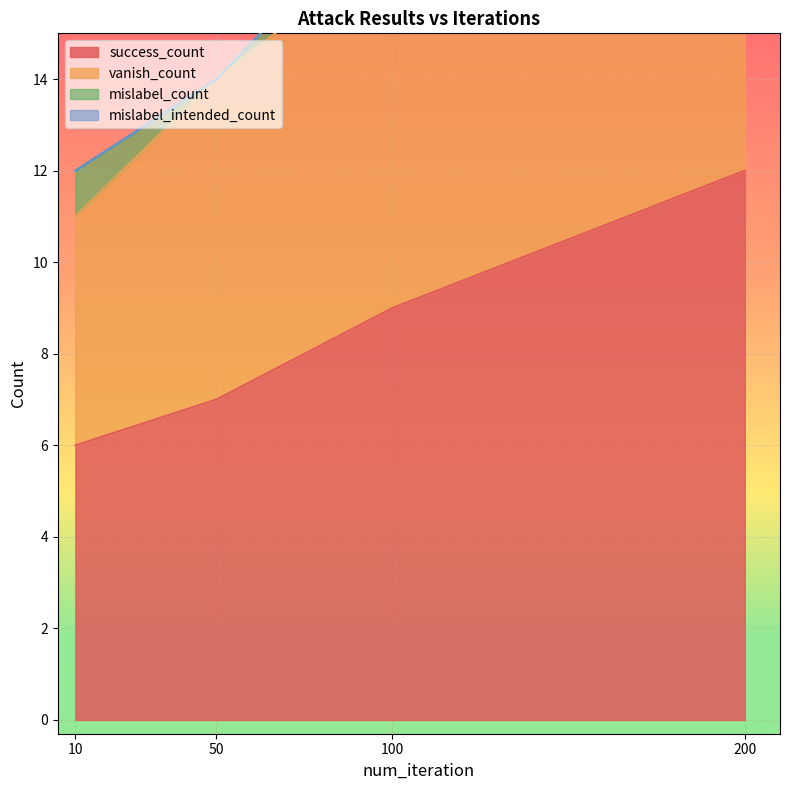

Which category has the lowest value in the success_count series?

10